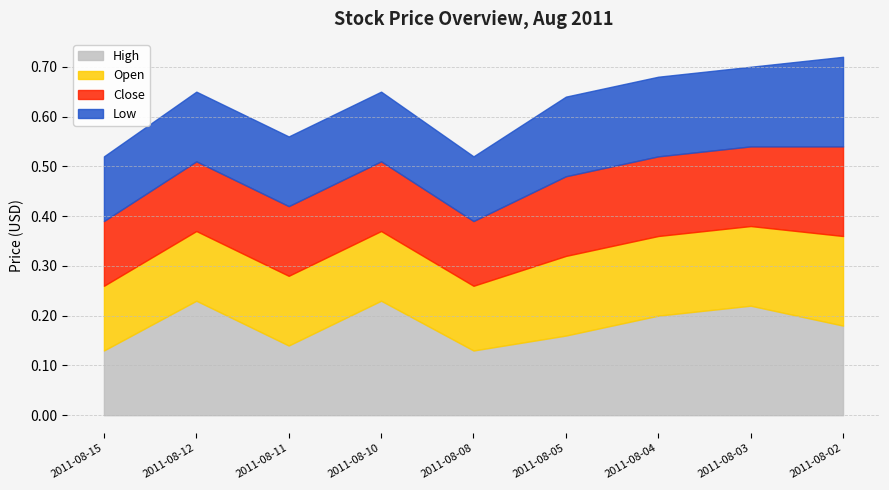

Where is the first local minimum for Close?

2011-08-08